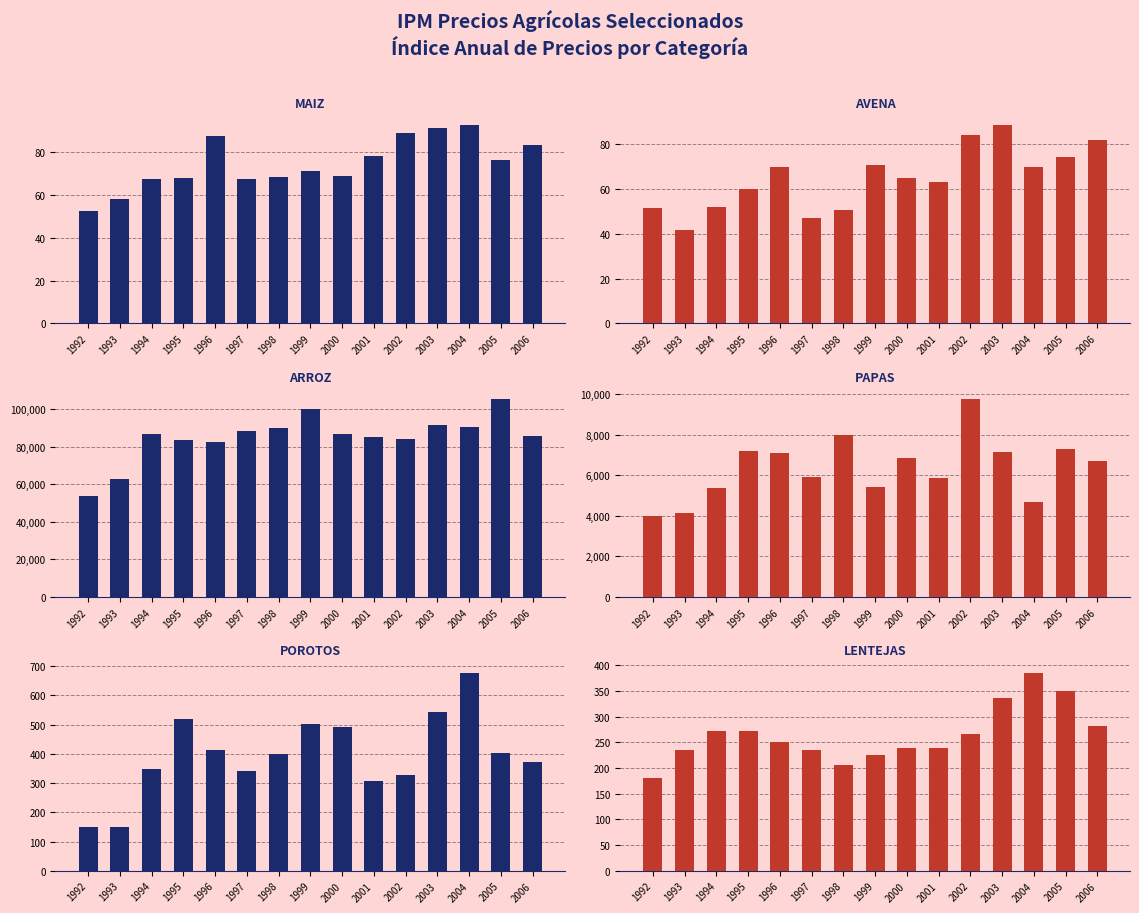

What is the difference between the second highest and minimum values in the IPM Precio PAPAS series?

3995.0